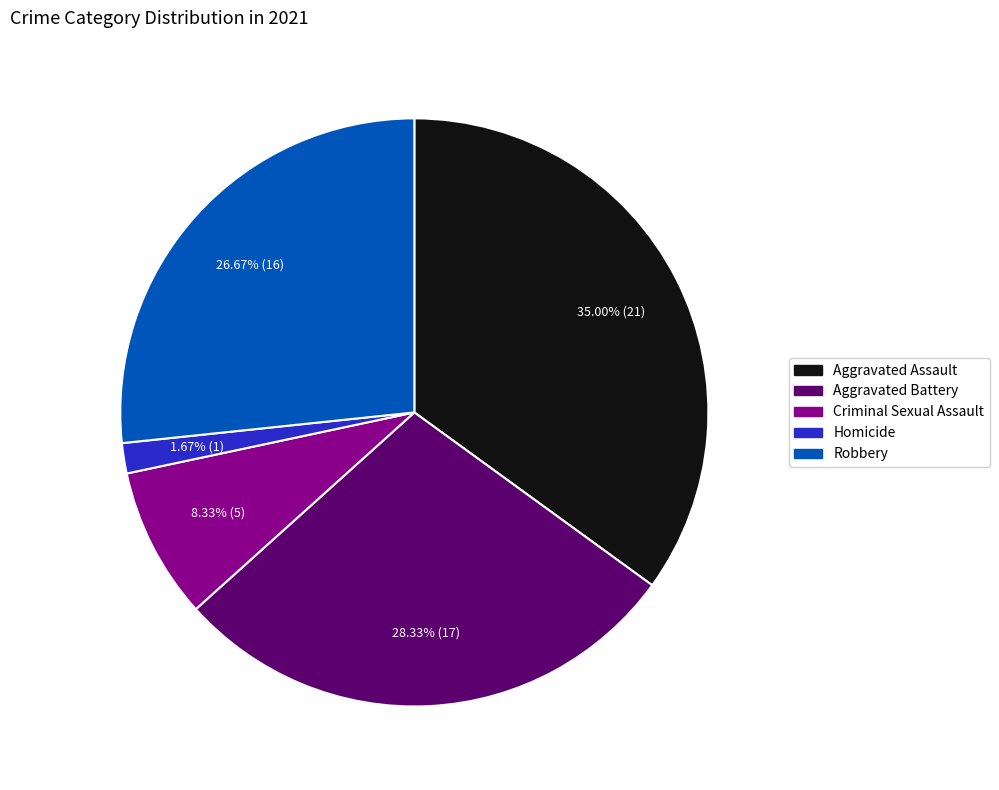

What percentage do Robbery and Aggravated Assault together represent?

61.7%